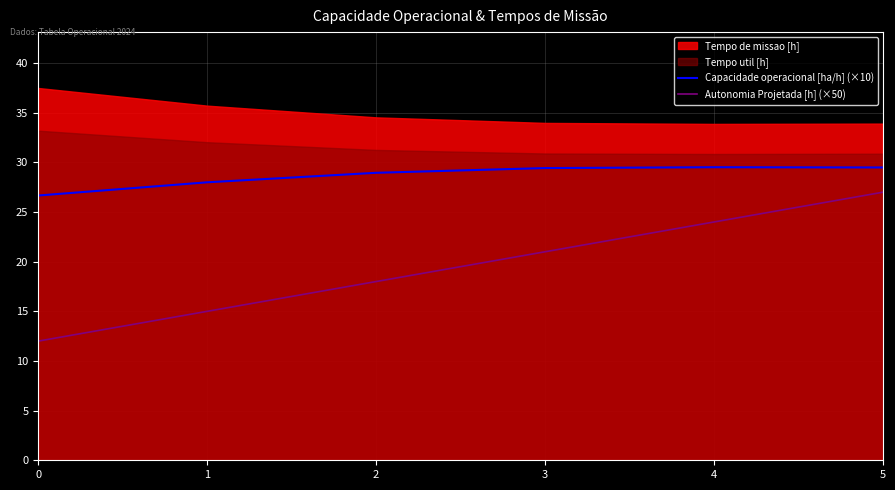

At which label does Capacidade operacional [ha/h] (×10) reach its peak?

4